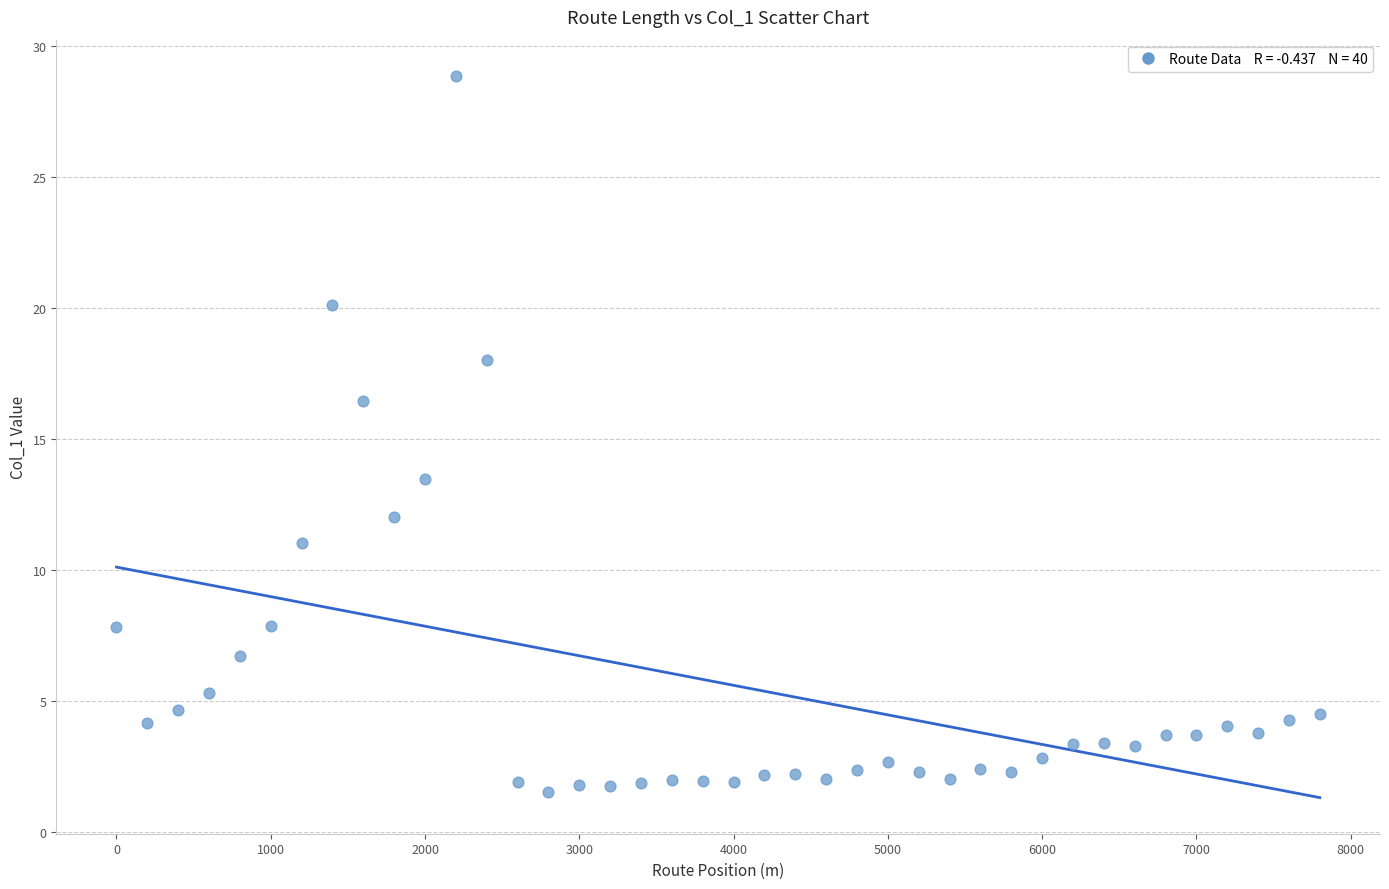

What is the range of X values (max minus min)?

7800.0